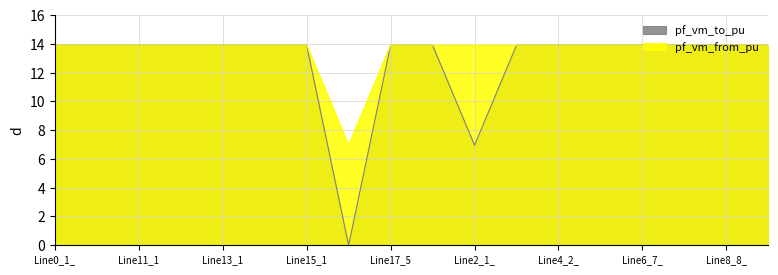

What are all the series names shown in the legend?

pf_vm_to_pu, pf_vm_from_pu